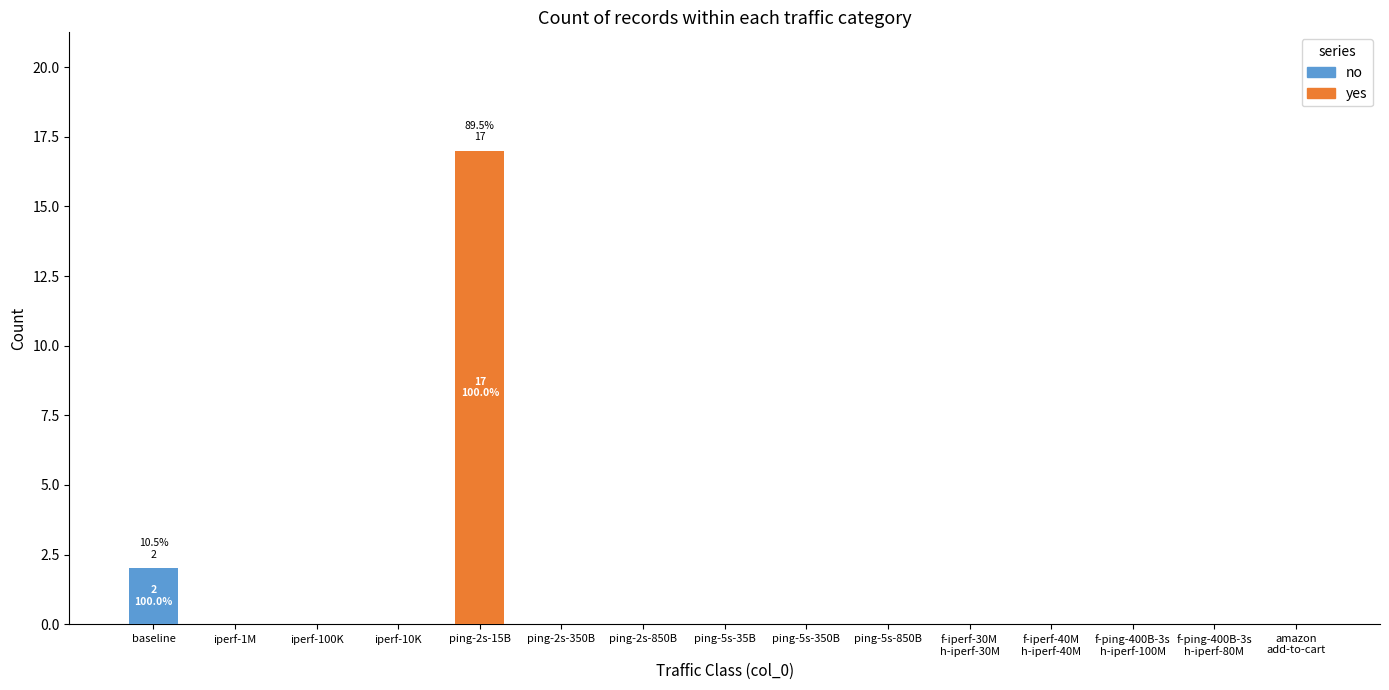

Which category has the lowest value across all series?

iperf-1M